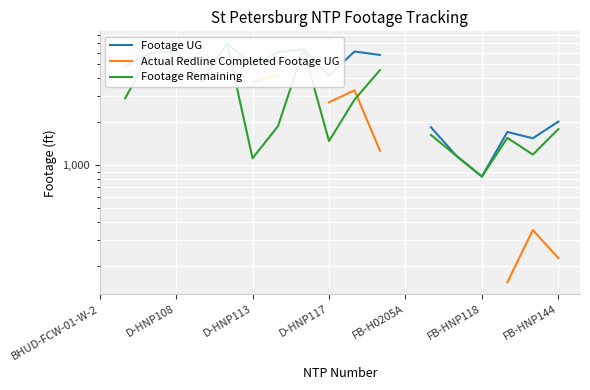

Is the value of Actual Redline Completed Footage UG at FB-H0205A greater than the value of Footage Remaining at 12?

No